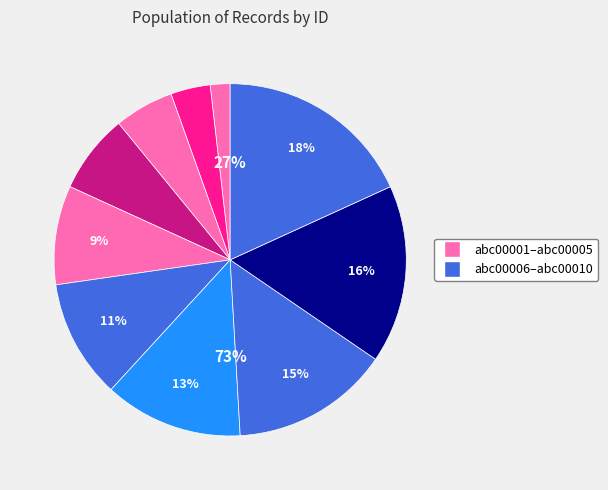

What percentage is the abc00007@xyz.com slice, to the nearest percent?

13%